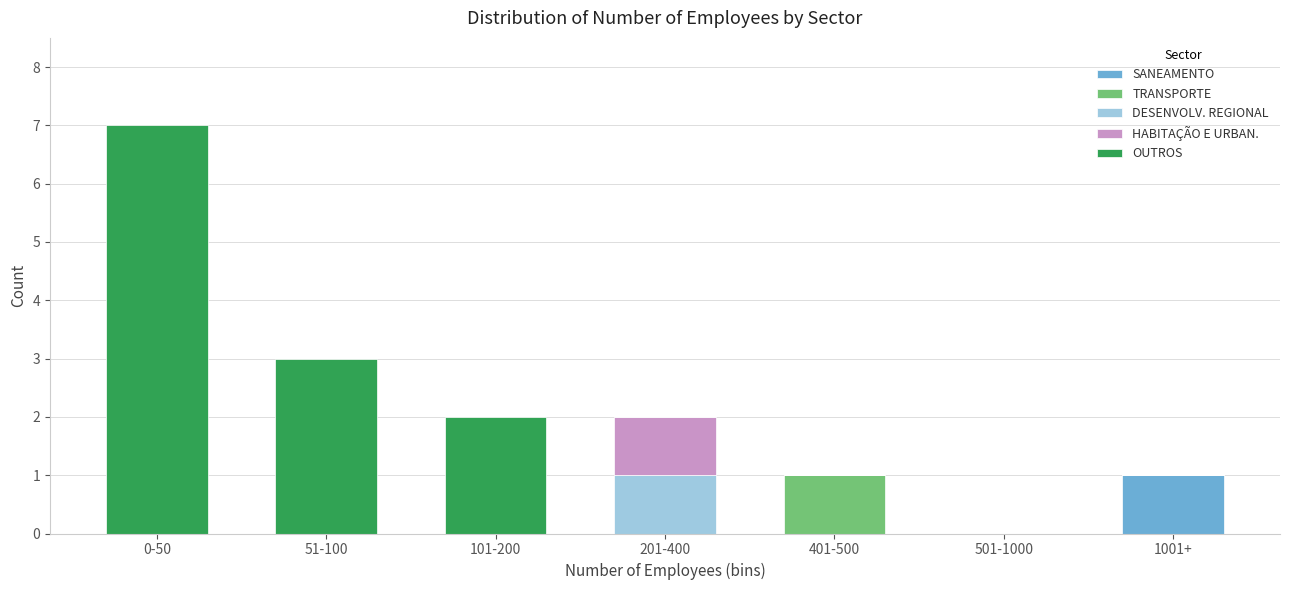

True or false: SANEAMENTO has a value of 0 at 0-50.

True